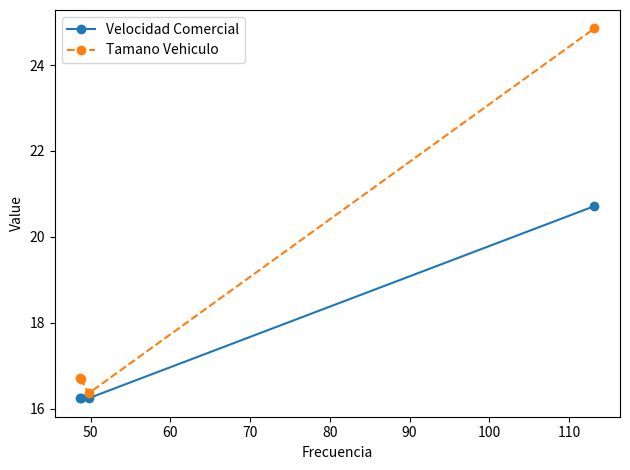

Count the number of categories in the chart.

4